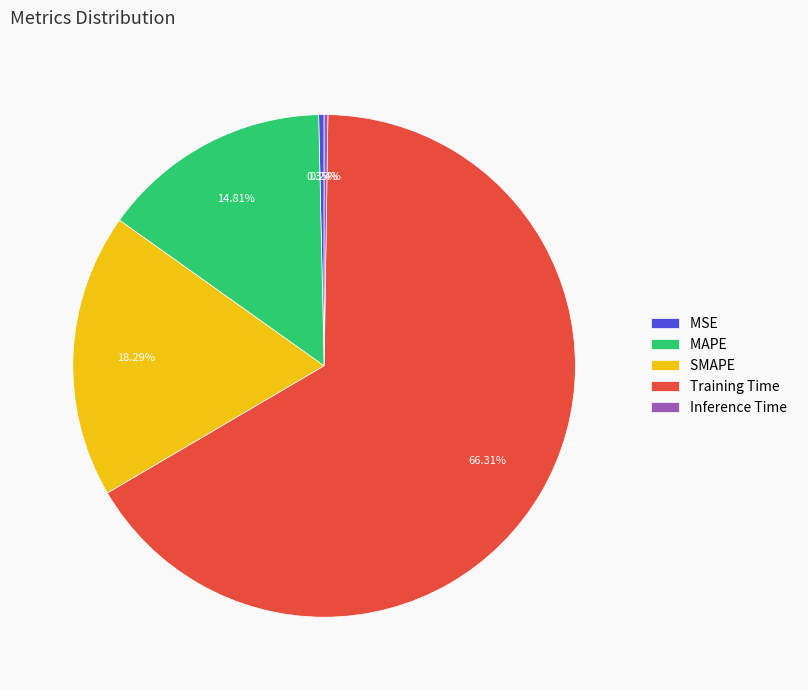

Is it true that SMAPE is 13% of the pie?

False